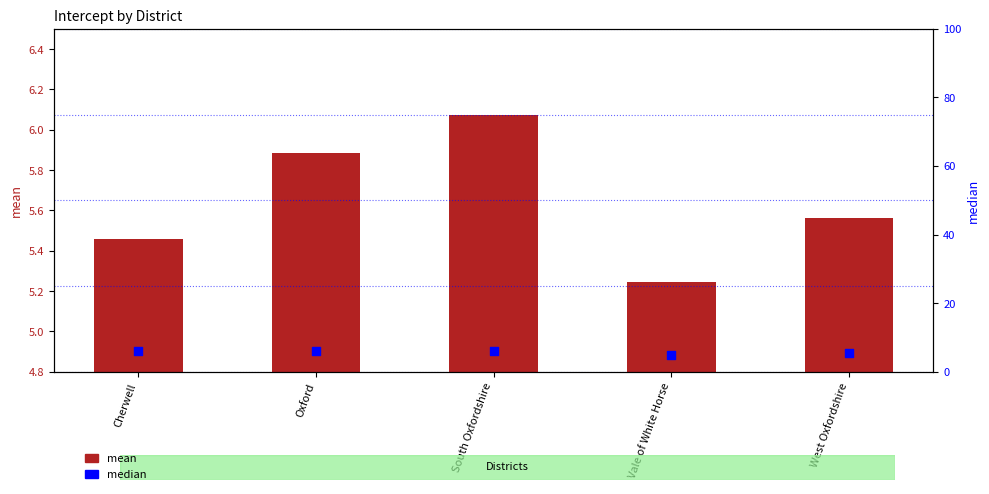

What are all the series names shown in the legend?

mean, median